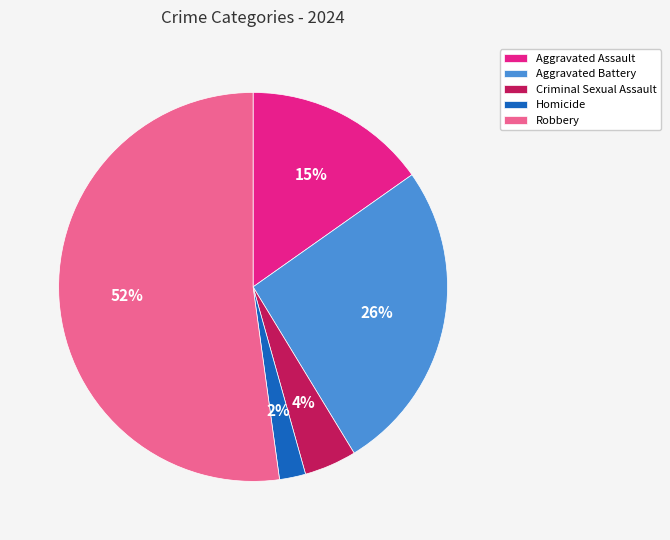

What is the largest slice in the pie chart?

Robbery